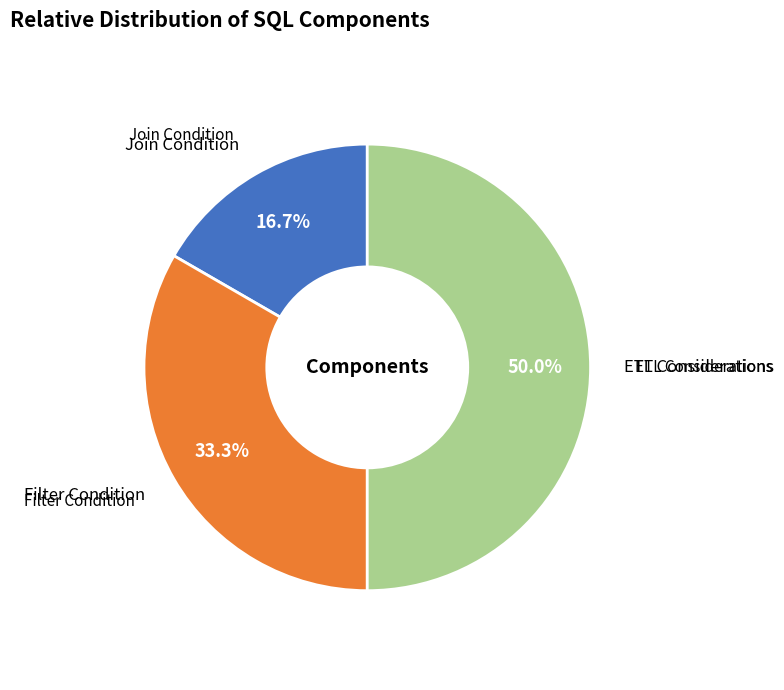

How many segments does this pie chart have?

3